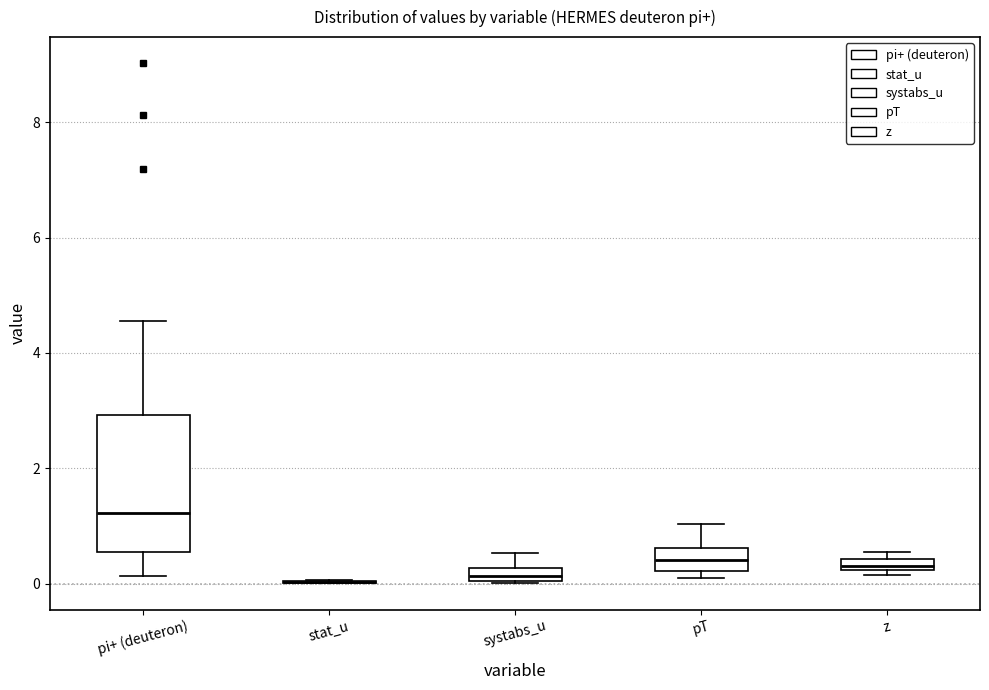

Where does the upper whisker of the box for systabs_u end on the y-axis? The values are not printed on the chart, so give them approximately, as read against the axis.

0.6